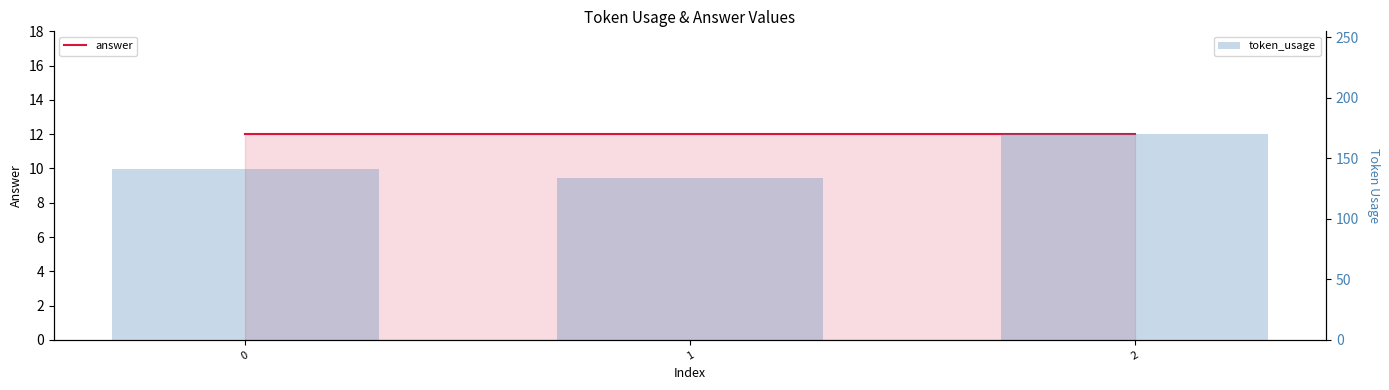

What is the value of the token_usage bar at the 3rd from the left?

170